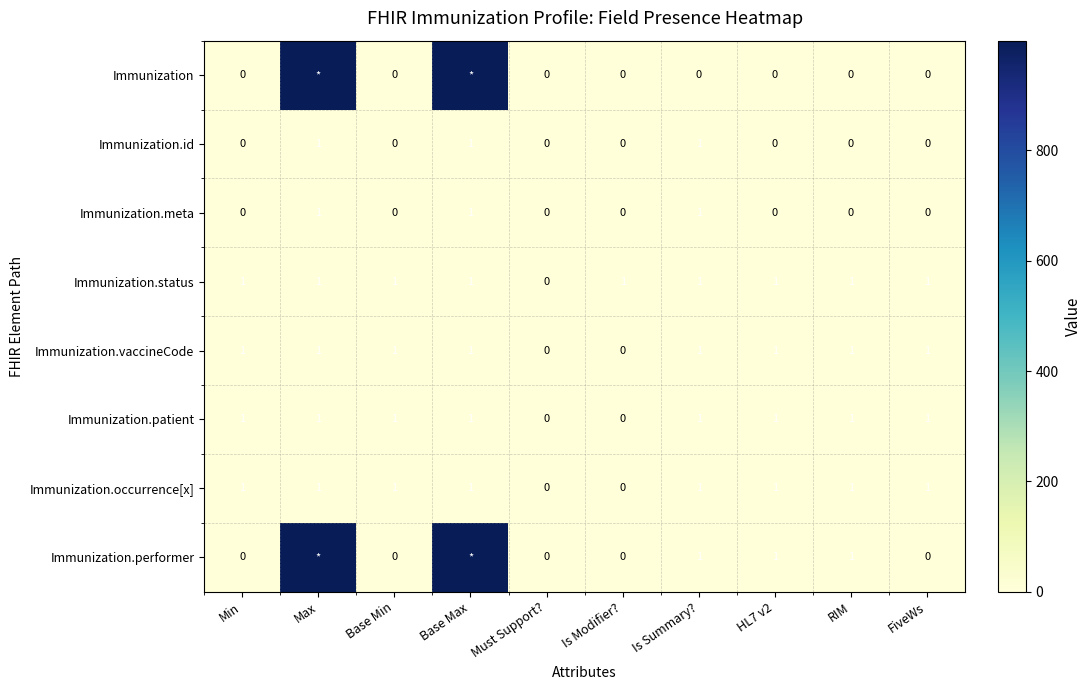

Count the Immunization.occurrence[x] values in the range 1 to 2.

8